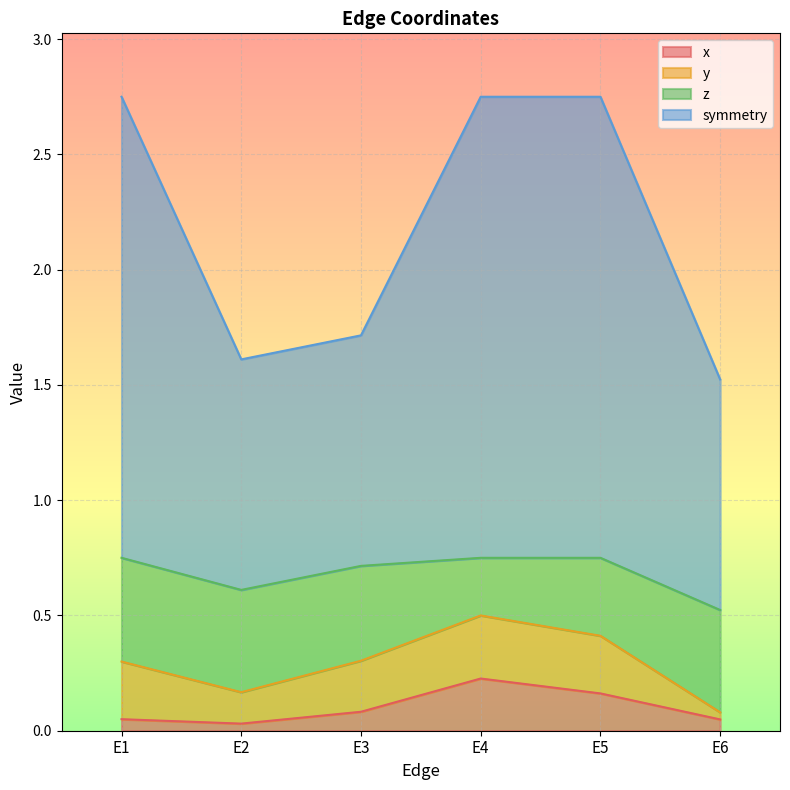

What is the difference between the maximum and second lowest values in the x series?

0.2